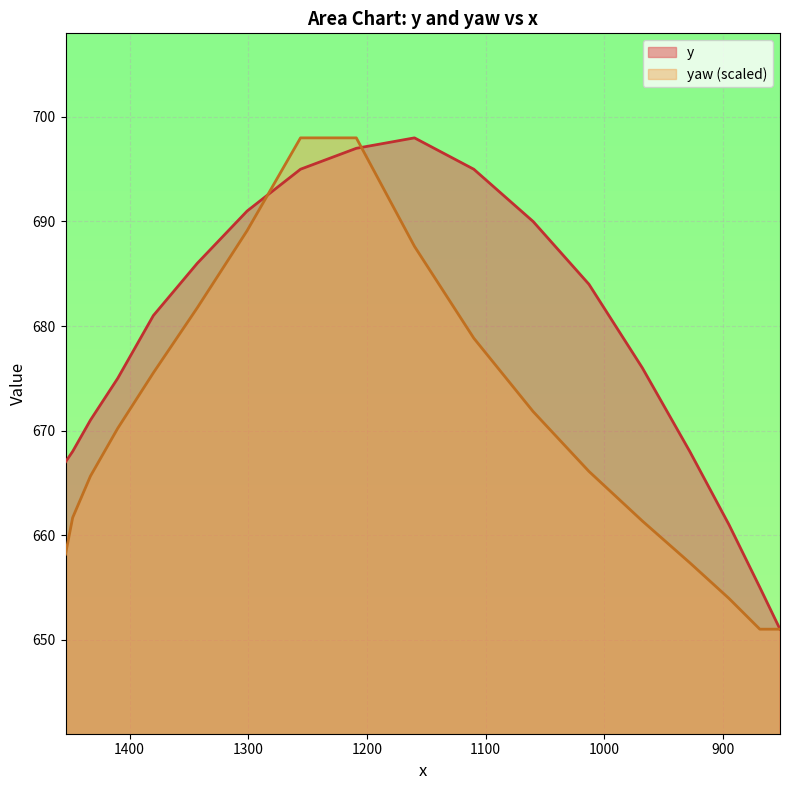

Between 1110 and 1013, which series saw the biggest shift?

yaw